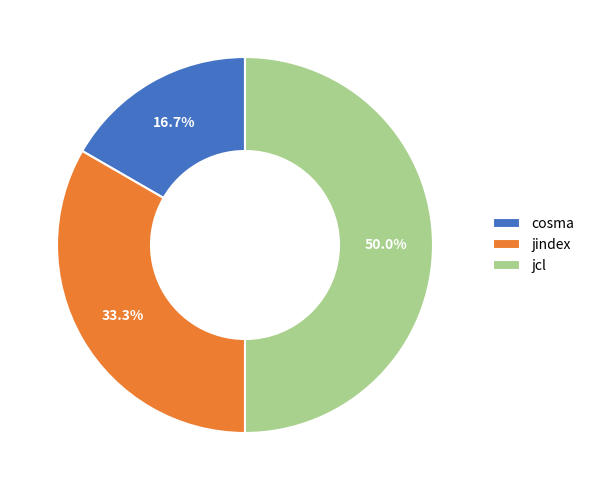

What is the smallest slice in the pie chart?

cosma